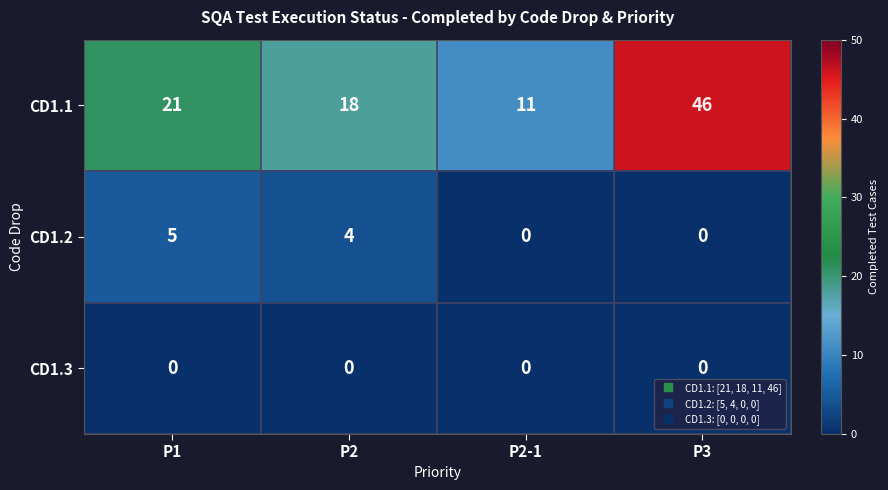

Count the CD1.2 values in the range 0 to 5.

4